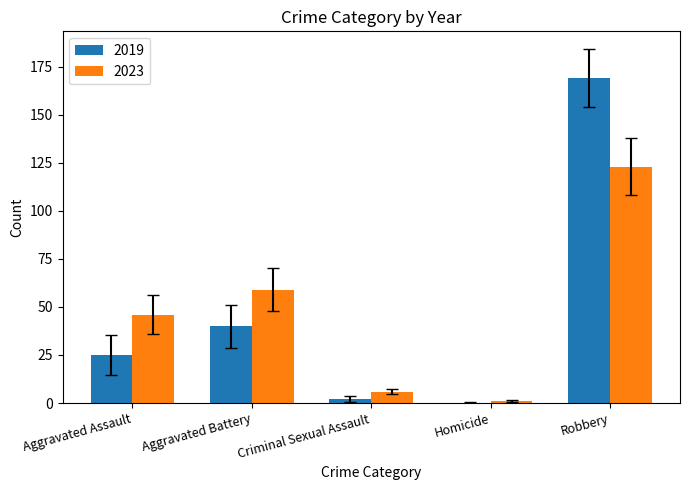

At which label does 2023 reach its peak?

Robbery